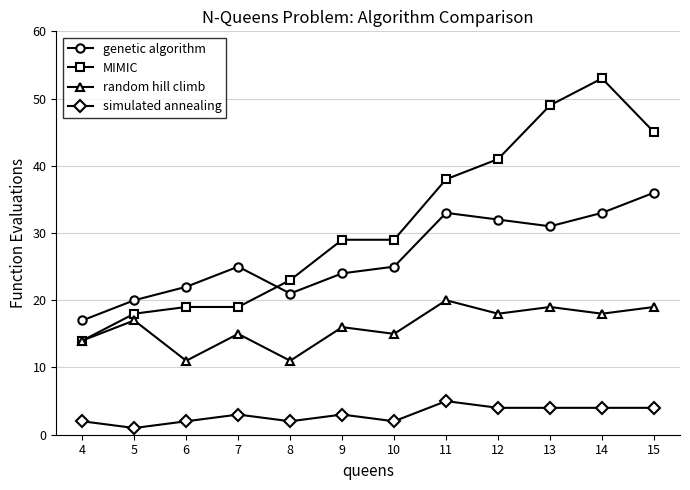

At how many categories does at least one series exceed 26?

7